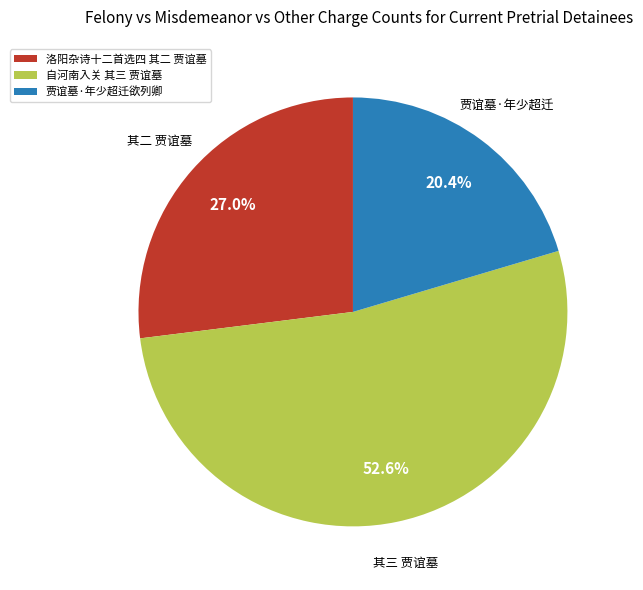

What percentage is NOT represented by 贾谊墓·年少超迁欲列卿?

79.6%